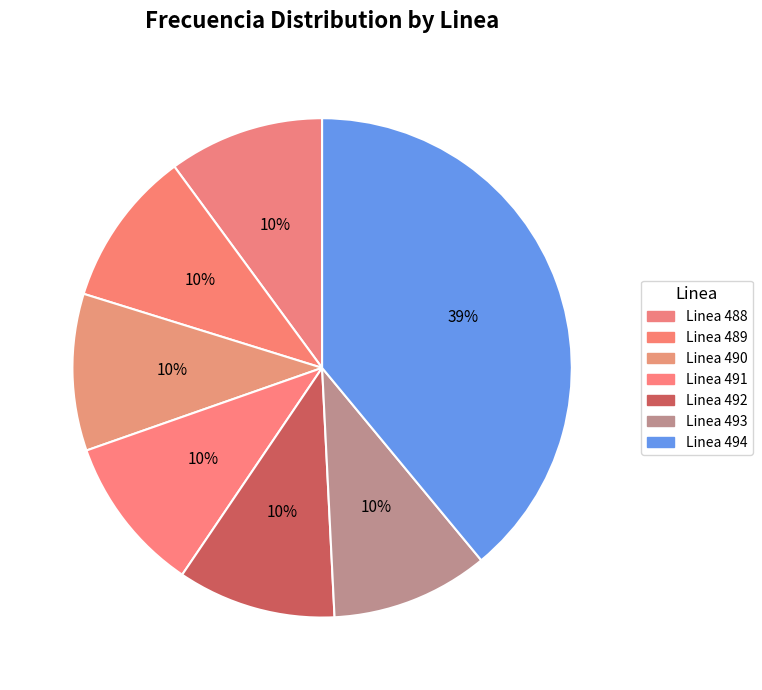

Between Linea 493 and Linea 494, which is larger?

Linea 494